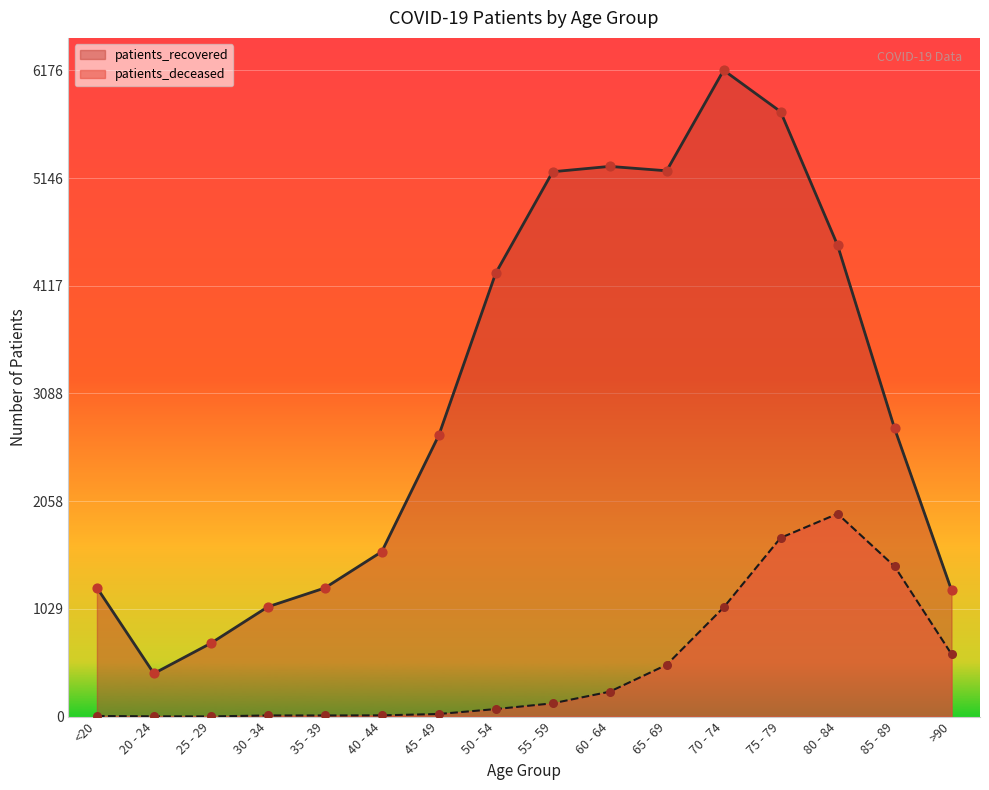

At which category is the sum across all series the highest?

75 - 79